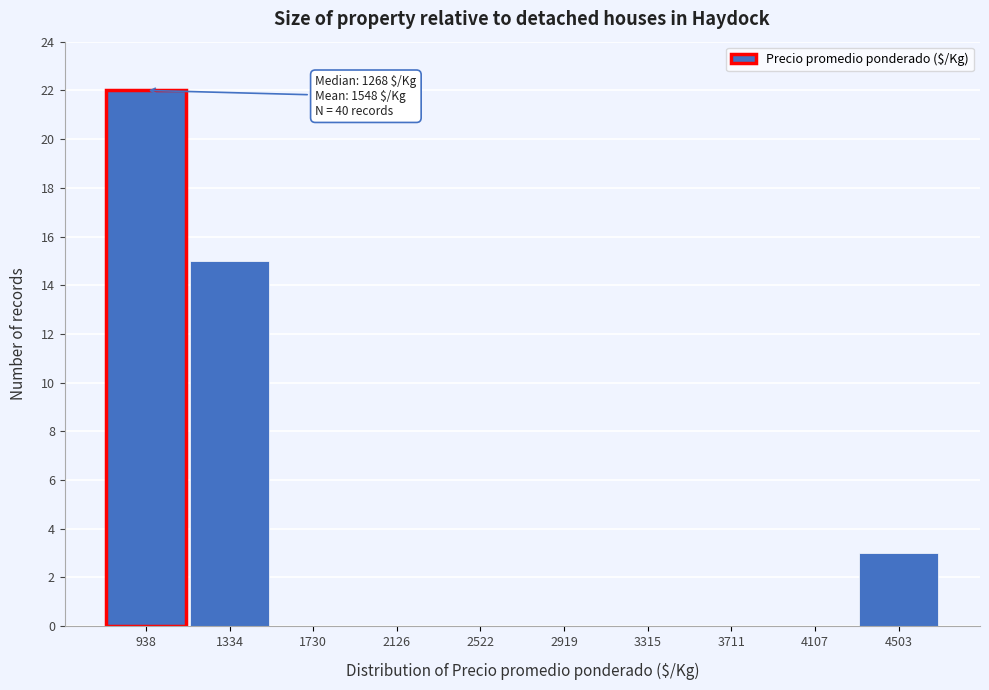

Reading left to right, extract all data points from this chart.

938=22	1334=15	1730=0	2126=0	2522=0	2919=0	3315=0	3711=0	4107=0	4503=3